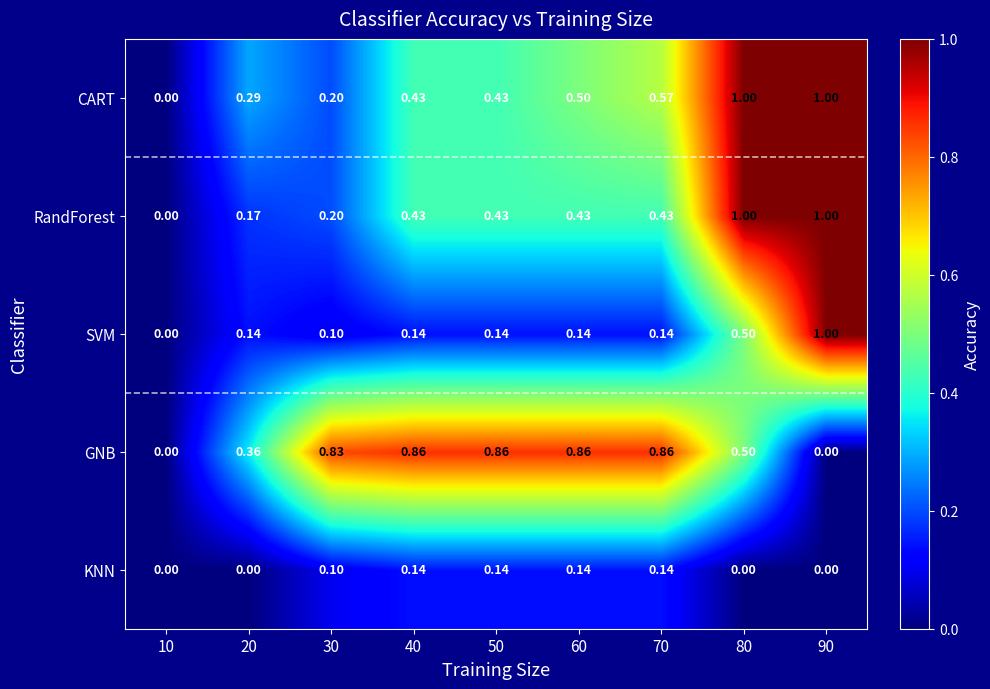

Which series has the largest total across all categories?

GNB